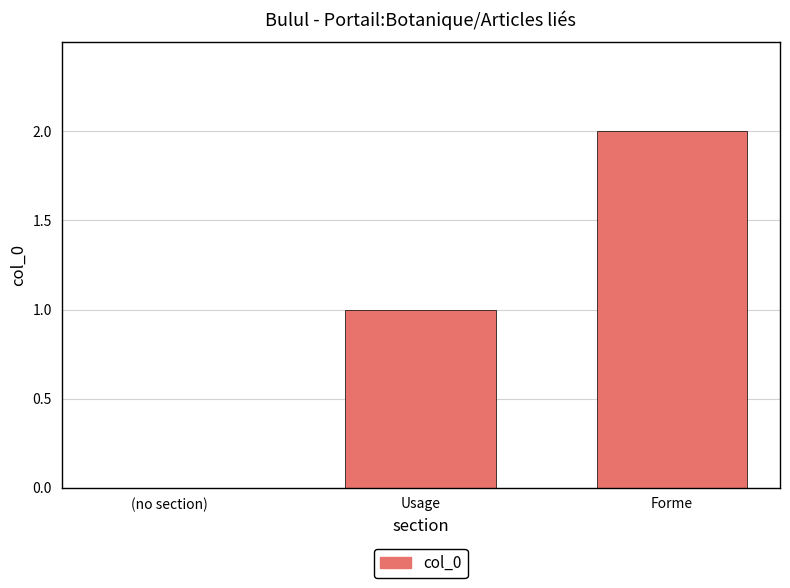

Reading left to right, what are all the values shown in this chart?

(no section)=0	Usage=1	Forme=2